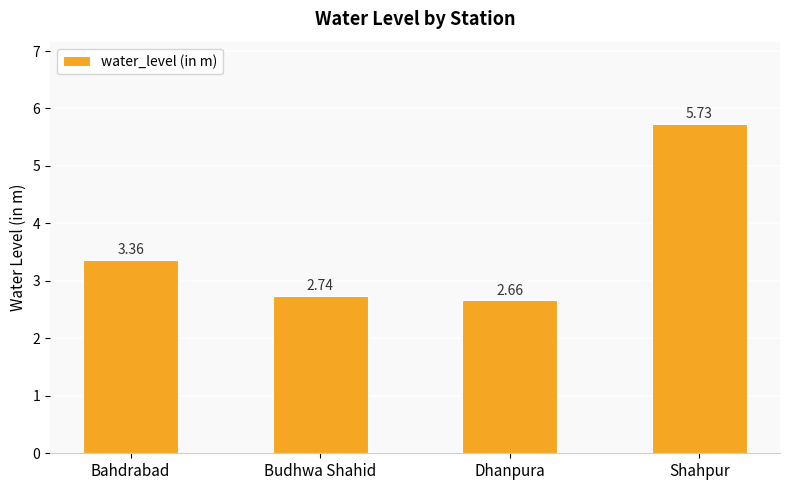

Count the number of data series in this chart.

1